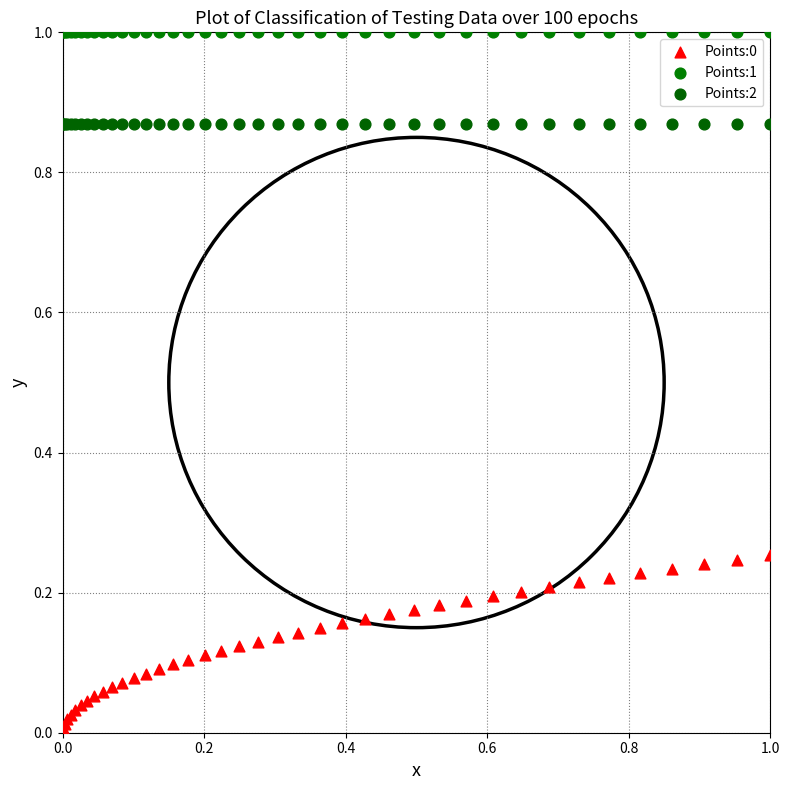

Which series reaches the maximum Y coordinate?

Points:1